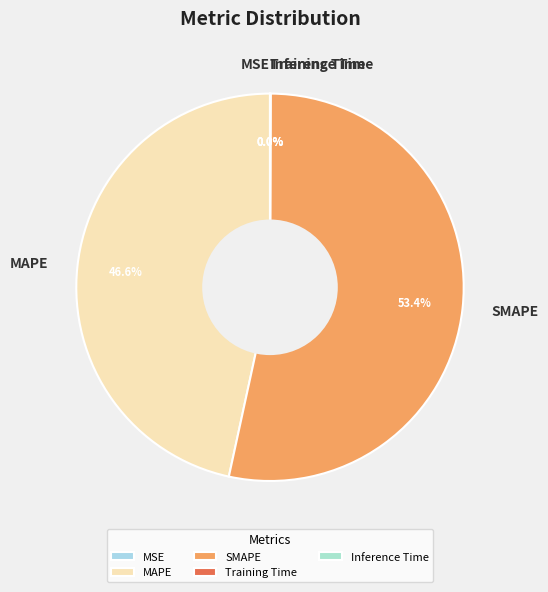

What is the majority slice?

SMAPE